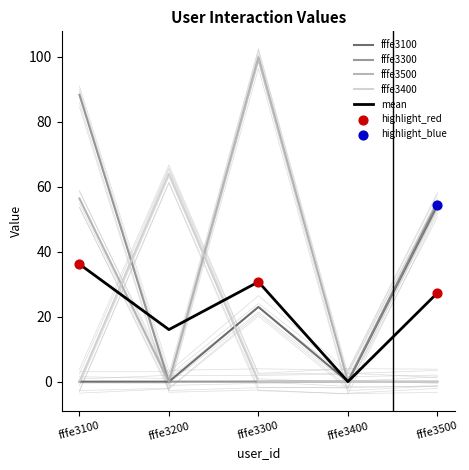

Which series has the largest total across all categories?

fffe3500